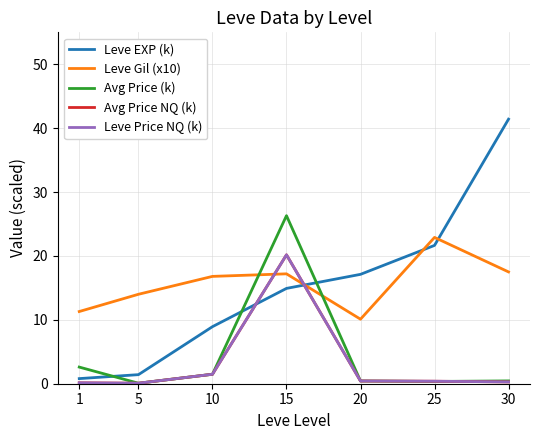

In Leve Gil (x10), how many points are lower than both neighbors (excluding endpoints)?

1